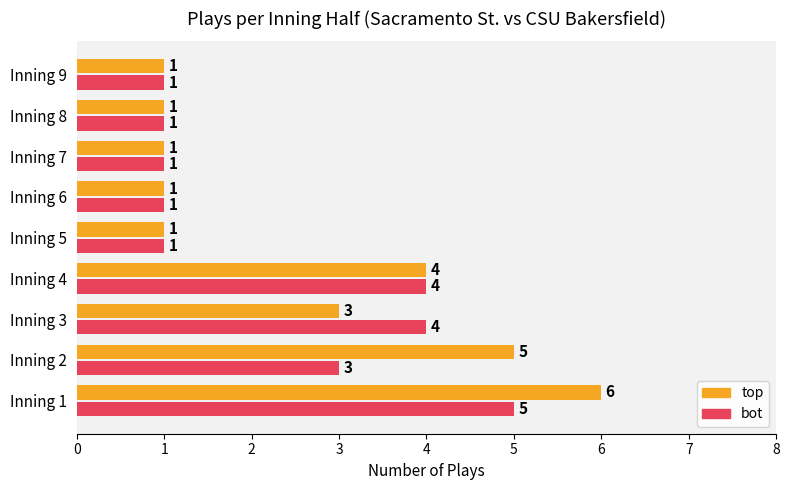

At which category is the sum across all series the highest?

Inning 1